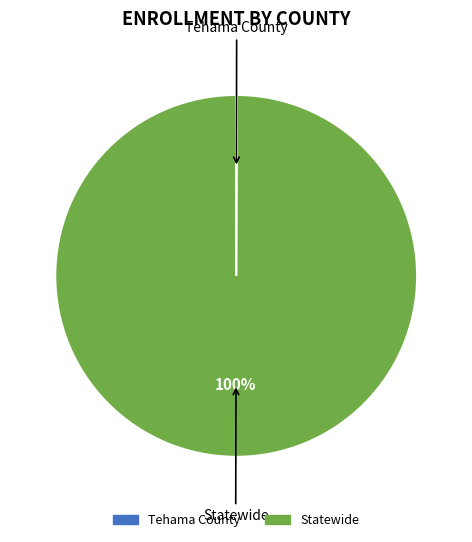

Is it true that Statewide is 100% of the pie?

True